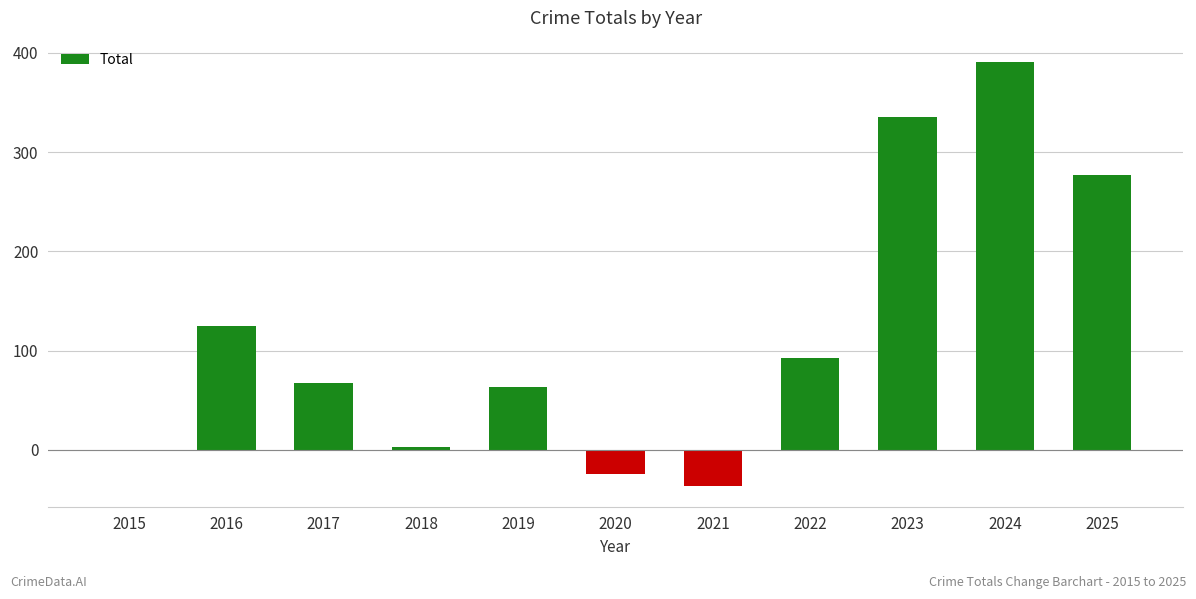

How many data points does each series have?

11